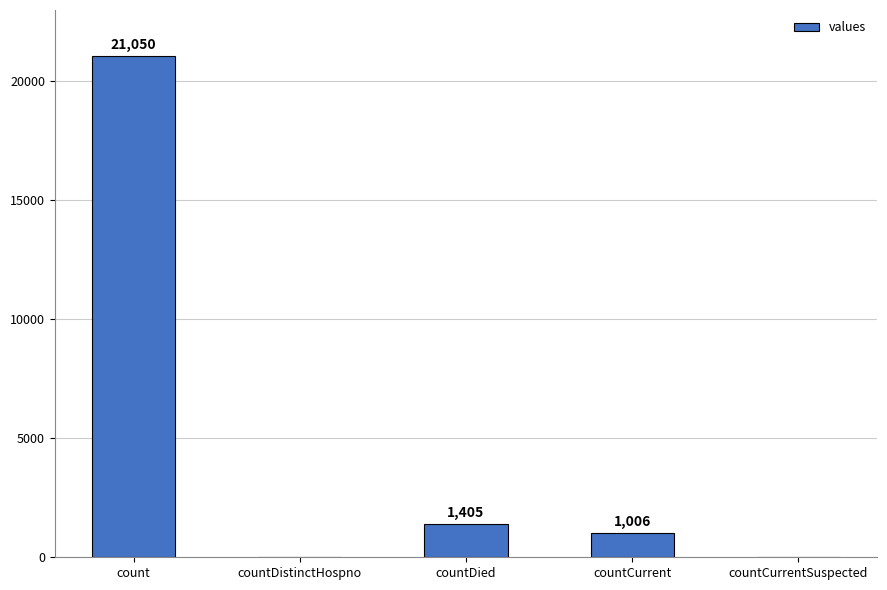

The value at countDistinctHospno is 0. True or false?

True